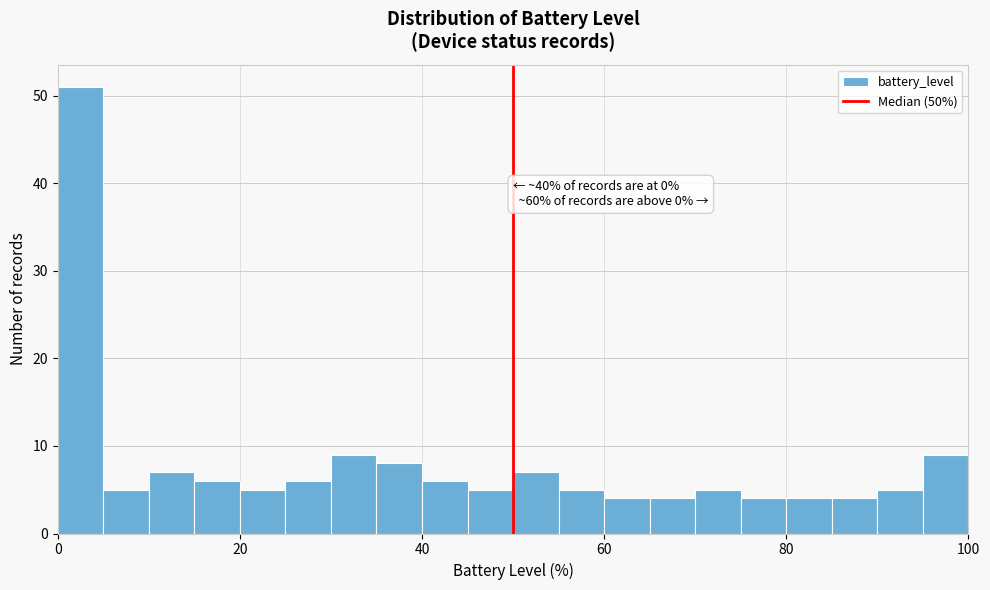

Around what value on the x-axis is the tallest bar? Give the approximate position of its centre, as read against the axis.

2